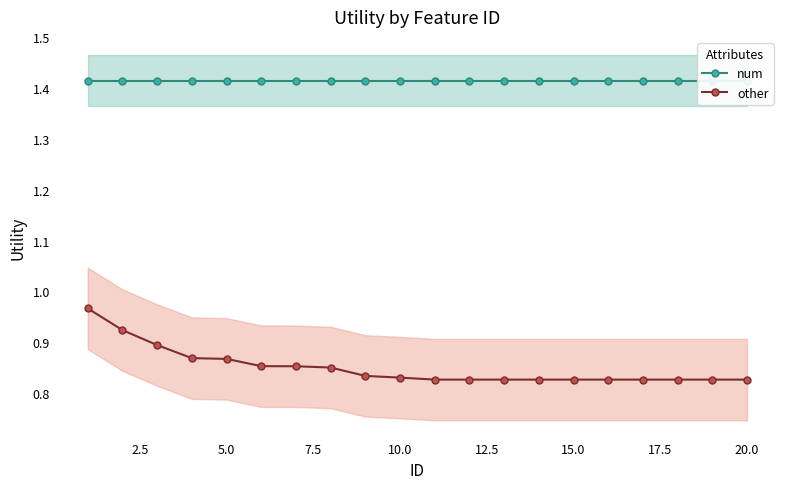

Rank the series at 12.5 from highest to lowest value.

num, other